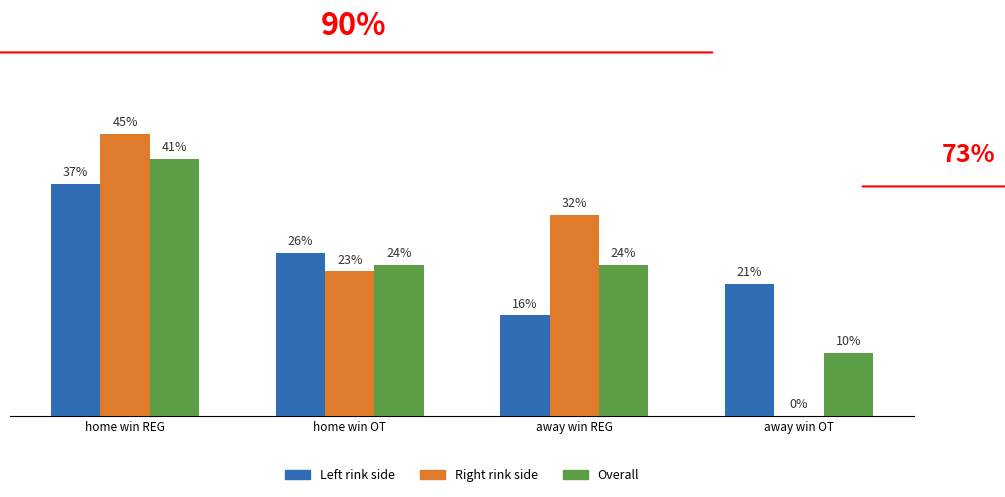

Does the chart contain stacked bars?

No